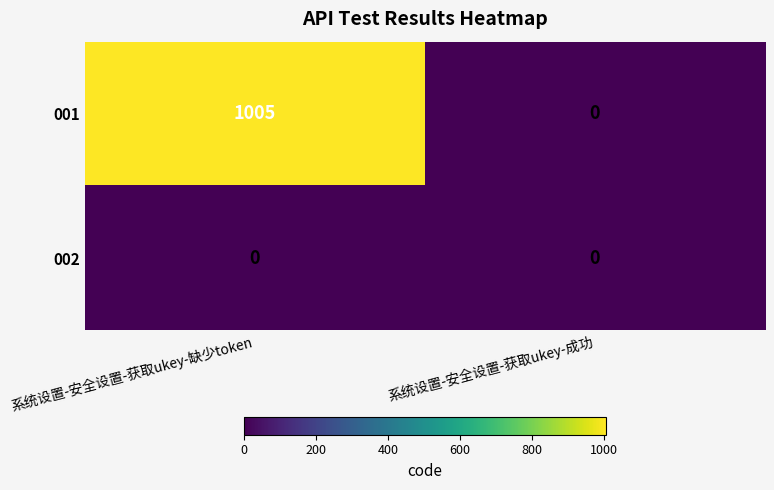

At how many categories does at least one series exceed 983?

1